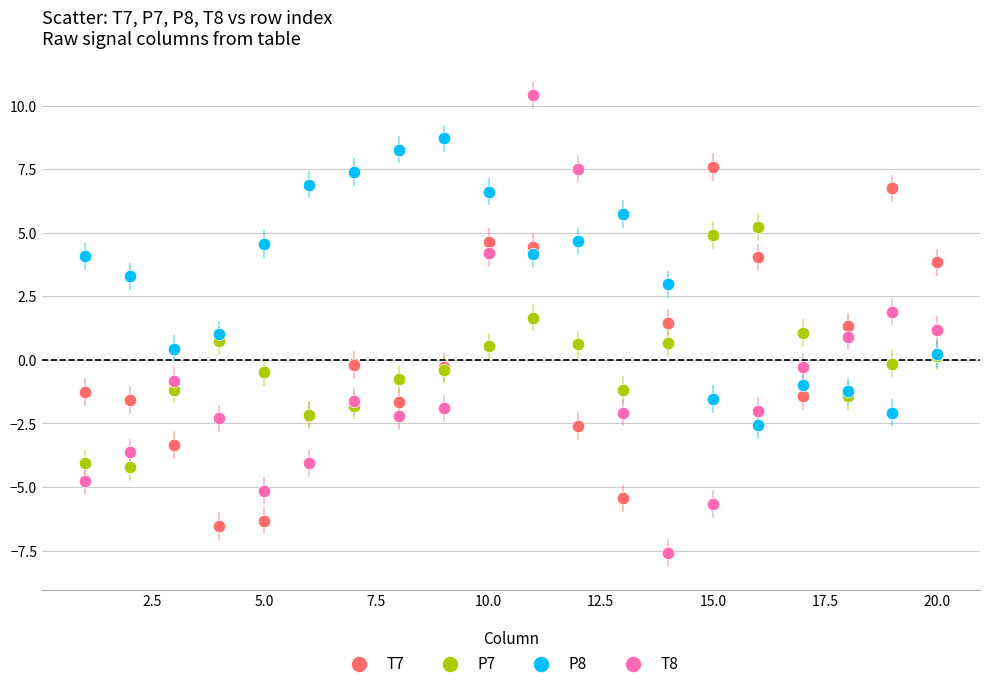

Which series has the largest Y range (max minus min)?

T8